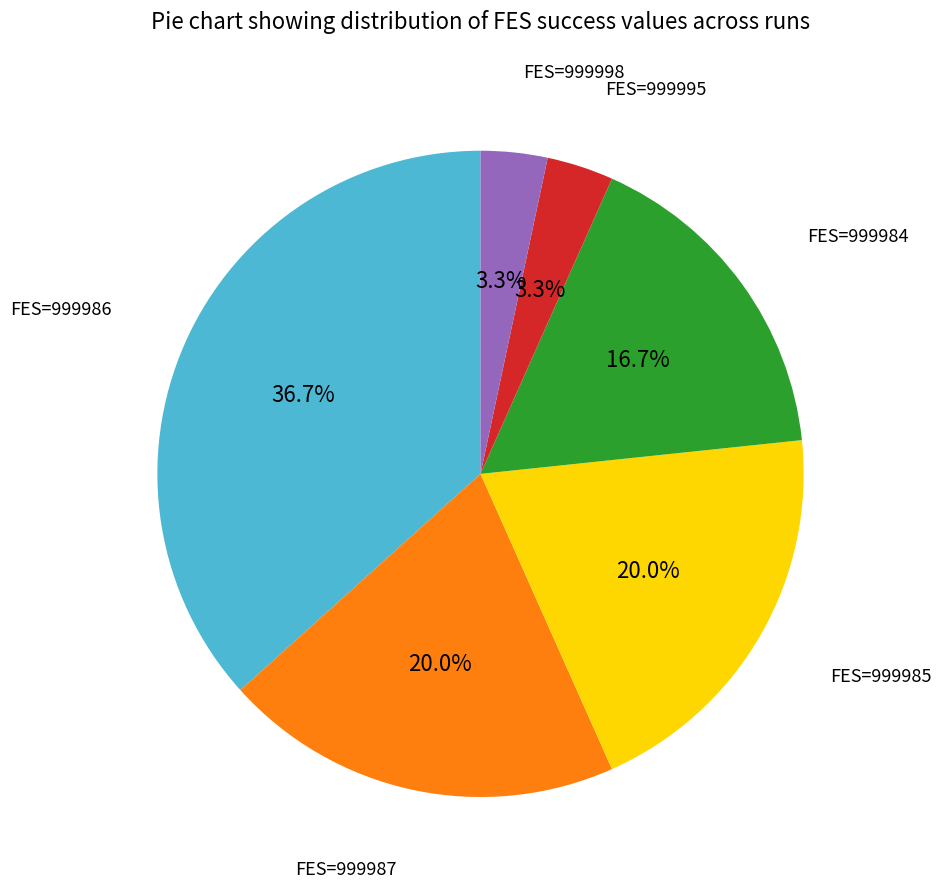

Is there a majority slice in this chart?

No